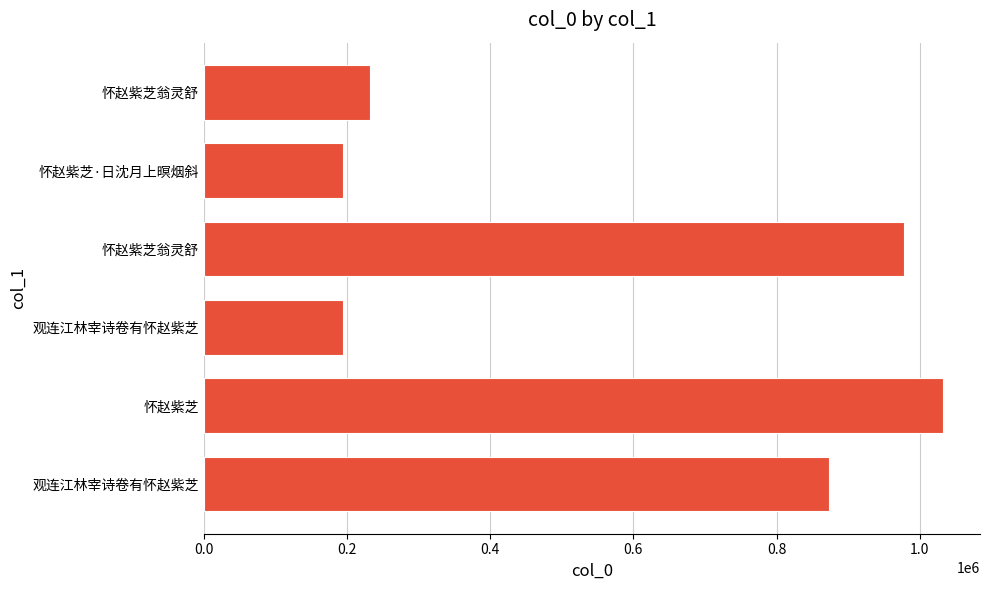

What is the difference between the maximum and minimum values?

838553